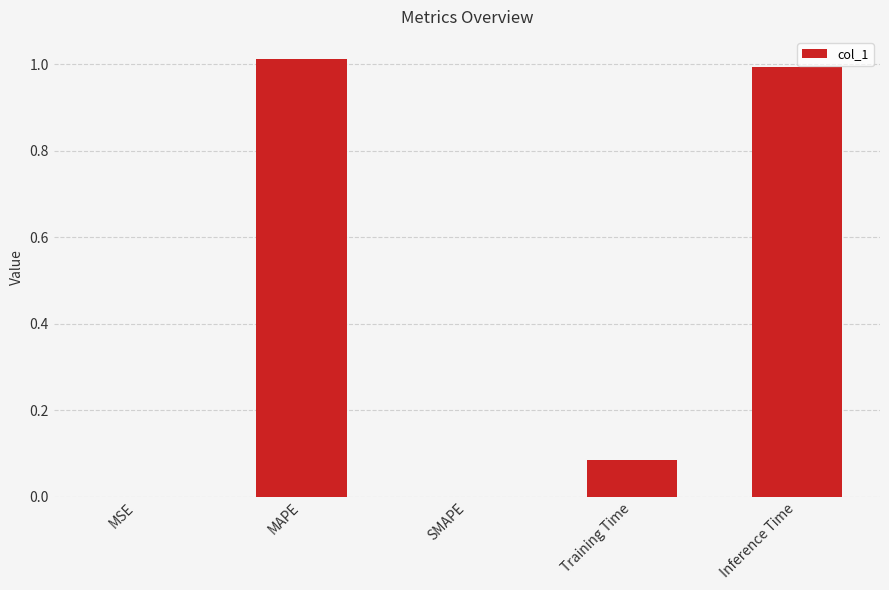

What is the change in value from Training Time to Inference Time?

+0.9